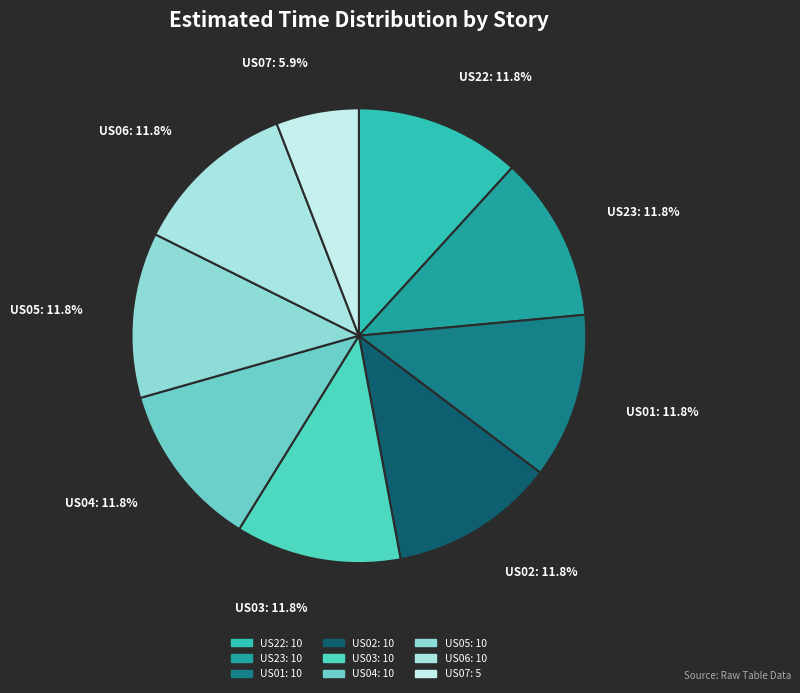

Which category has the smallest portion of the pie?

US07